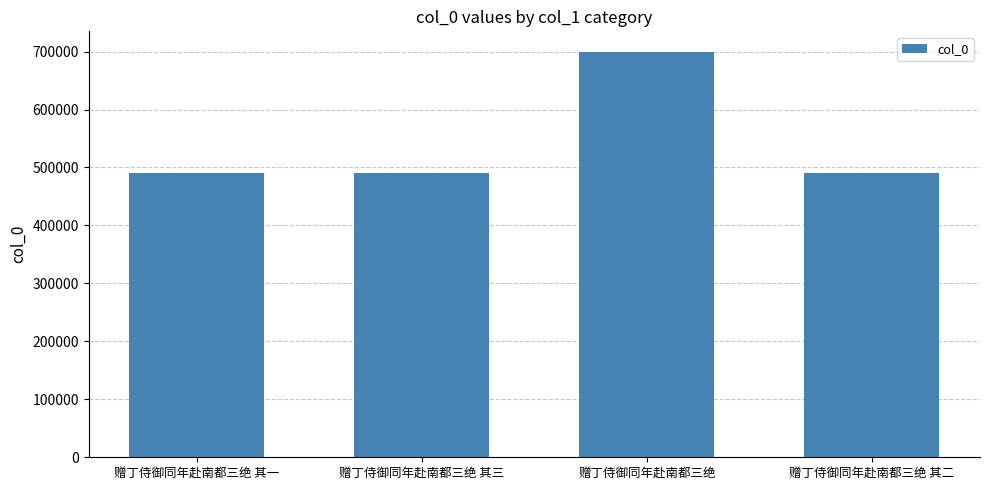

What is the label of the 3rd bar from the left?

赠丁侍御同年赴南都三绝